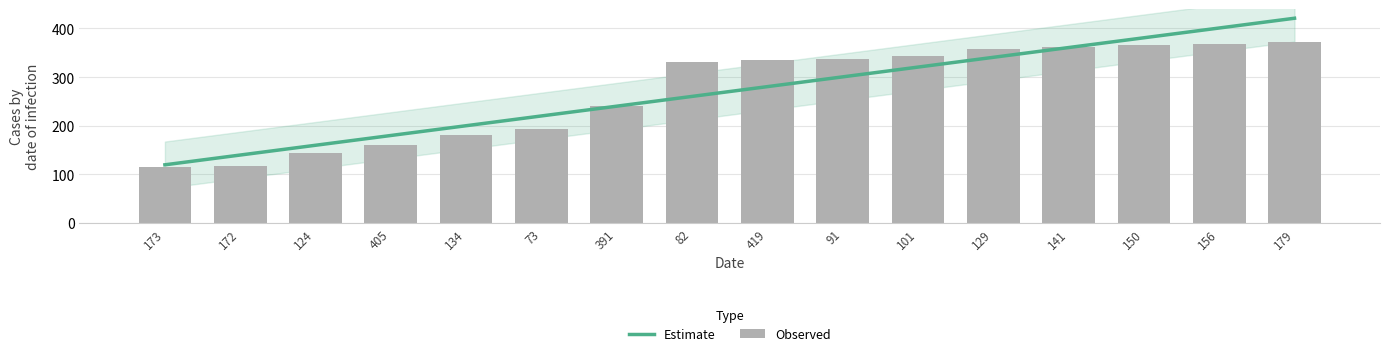

Which has a higher value, 134 or 124?

134